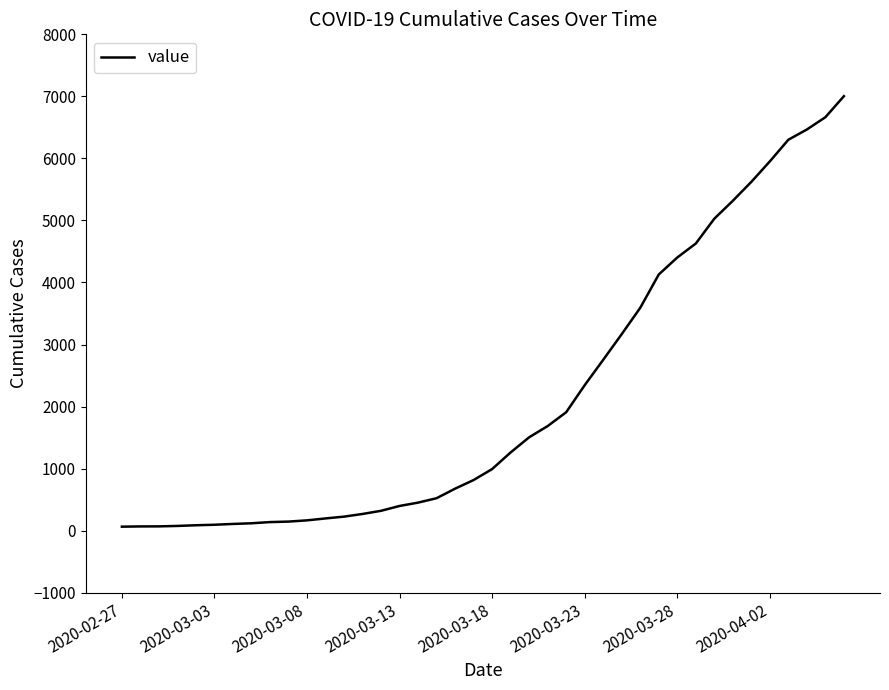

What is the difference between the maximum and minimum values?

6939